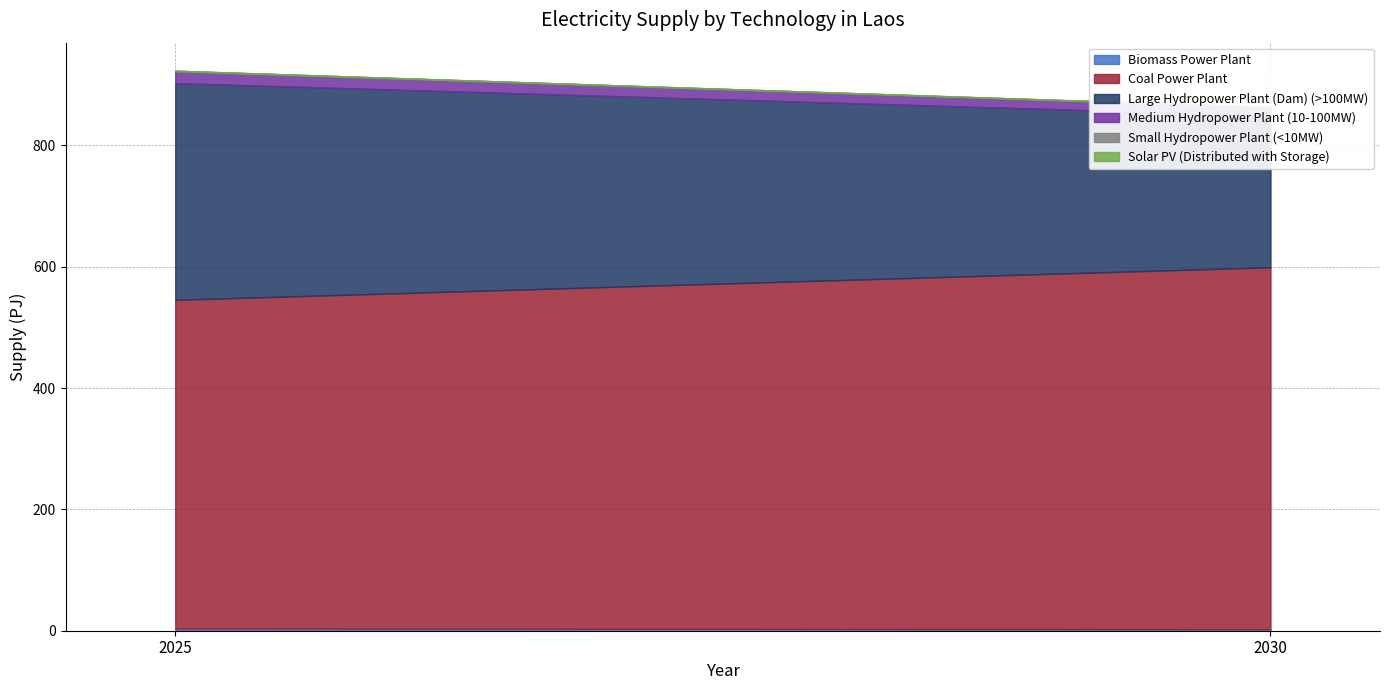

How many values in the Biomass Power Plant series are below 3?

1